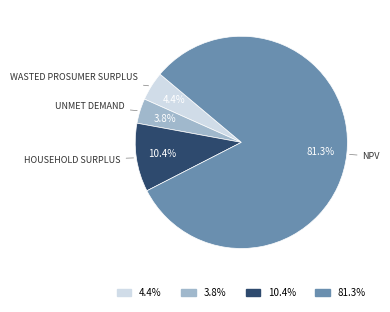

How many slices are in this pie chart?

4